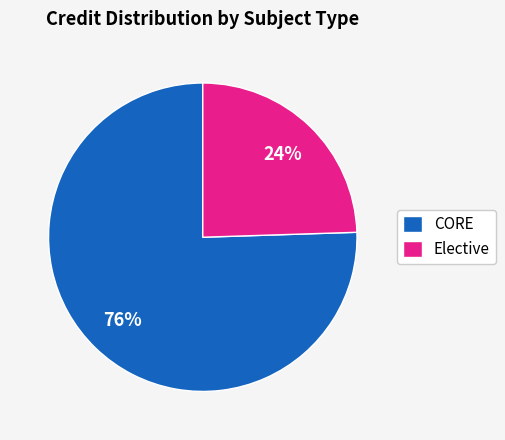

How many slices are in this pie chart?

2